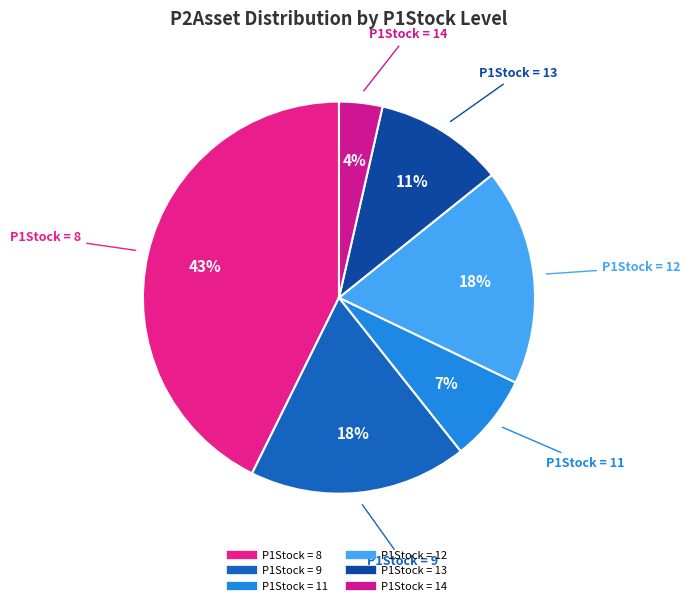

Count the number of slices in the pie.

6